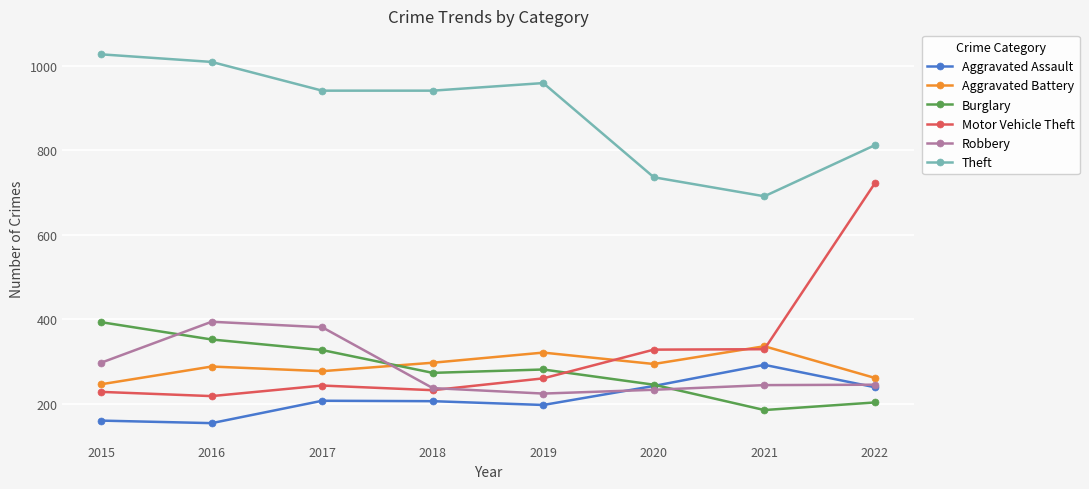

Where is the first local minimum for Robbery?

2019